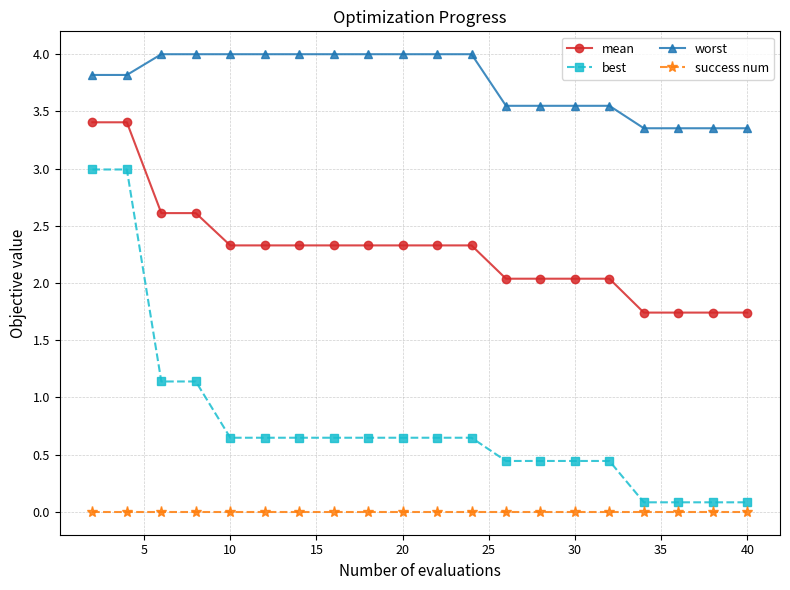

True or false: mean and success num intersect in this chart.

False